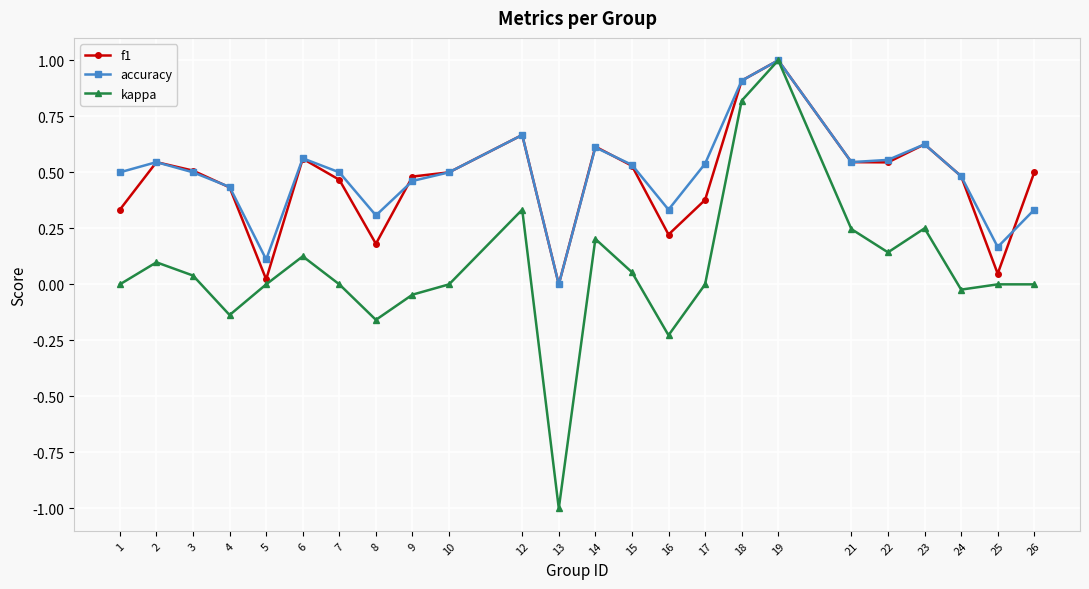

What is the difference between the second highest and minimum values in the accuracy series?

0.9